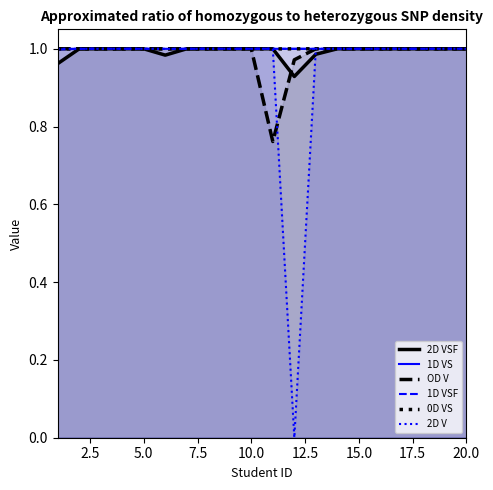

Does the chart have visible grid lines?

No